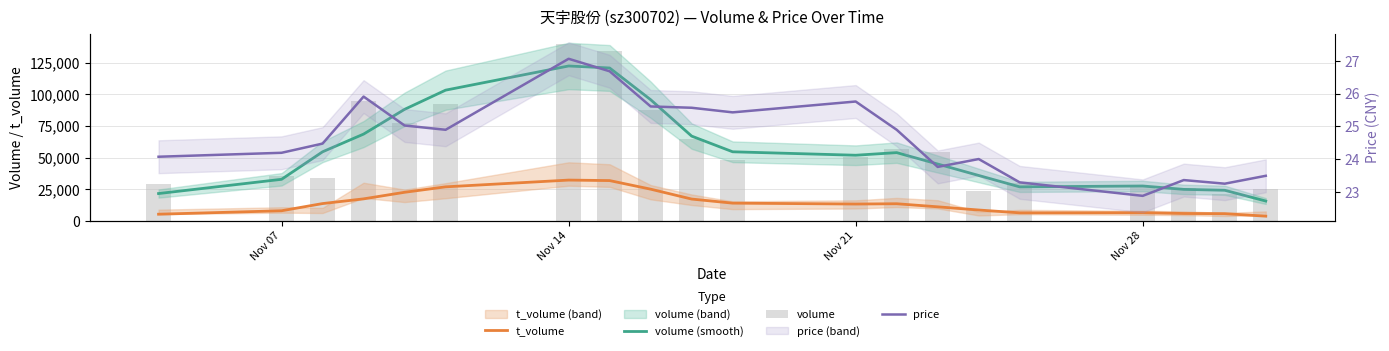

What is the difference between the highest and lowest values at Nov 07?

35231.8